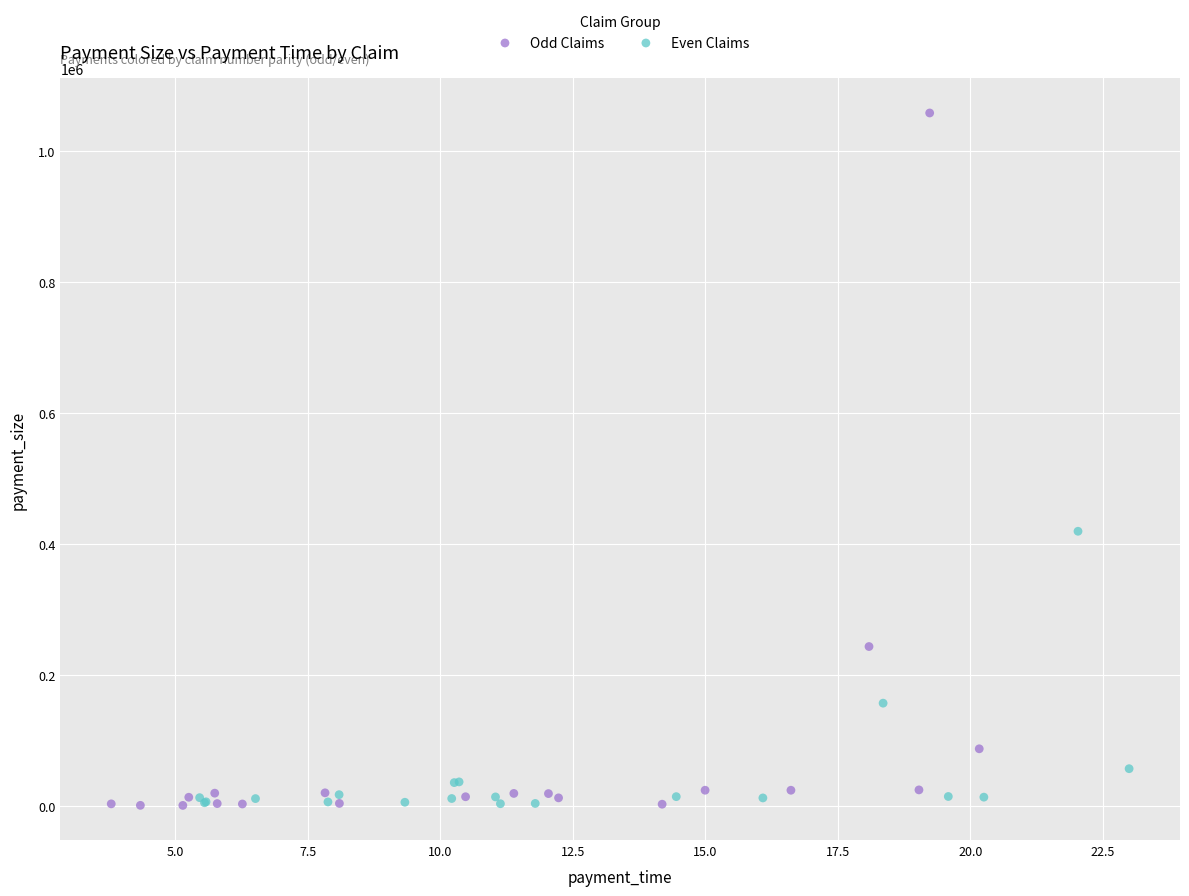

Which series contains the highest Y value?

Odd Claims